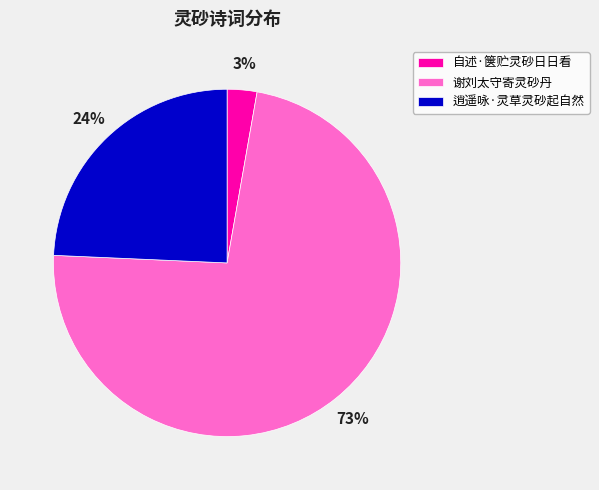

Count the number of slices in the pie.

3